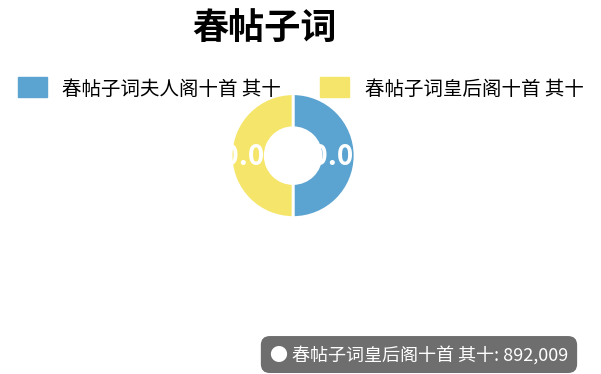

To the nearest percent, what portion does 春帖子词夫人阁十首 其十 represent?

50%